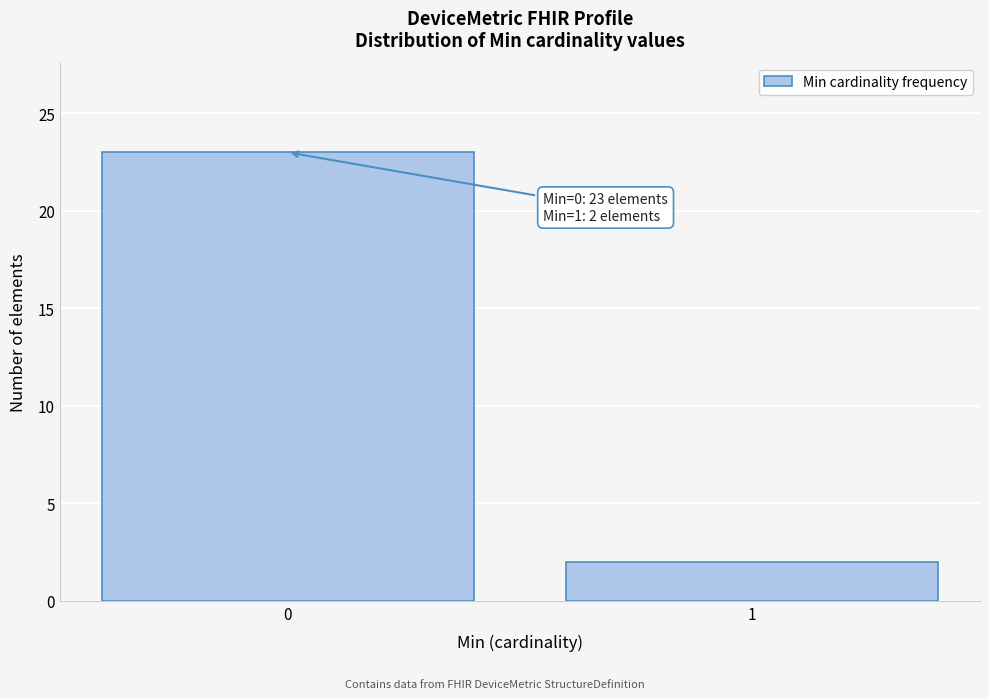

Reading left to right, extract all data points from this chart.

23	2